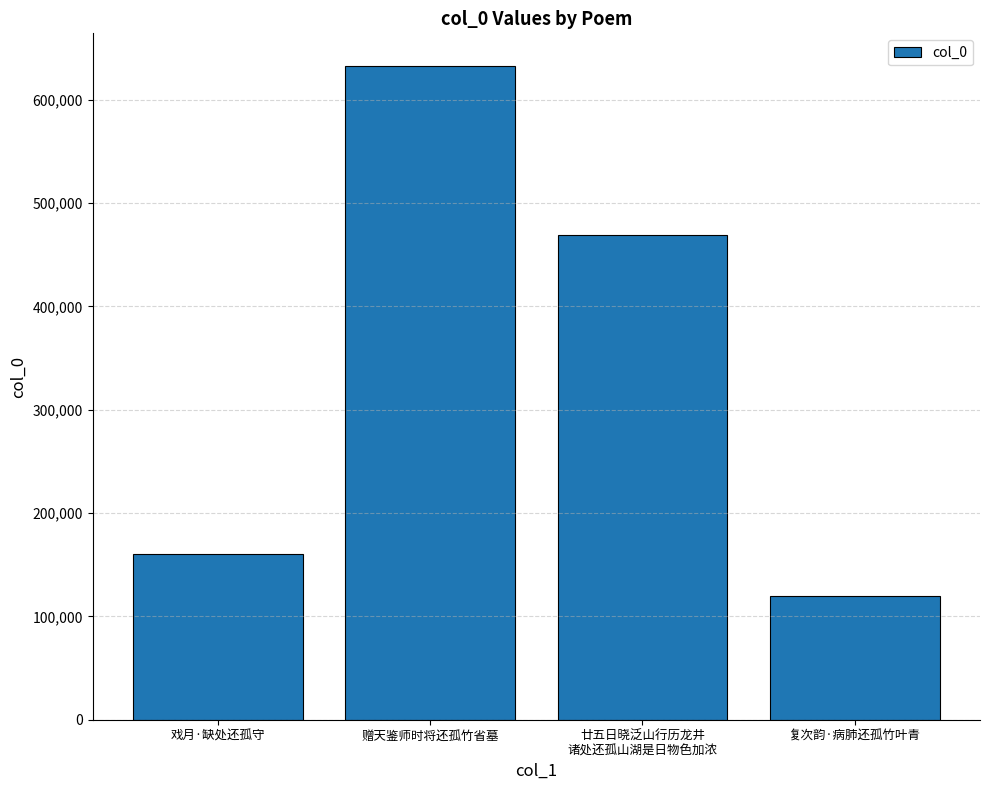

The chart shows a value of 48603 at 戏月·缺处还孤守. True or false?

False